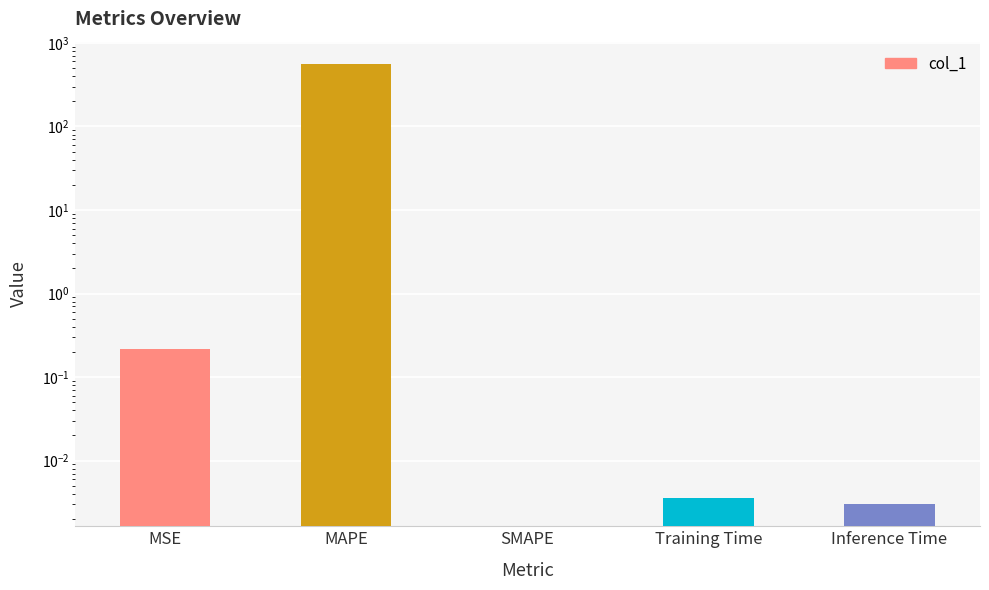

The chart shows a value of 0.0 at Inference Time. True or false?

True